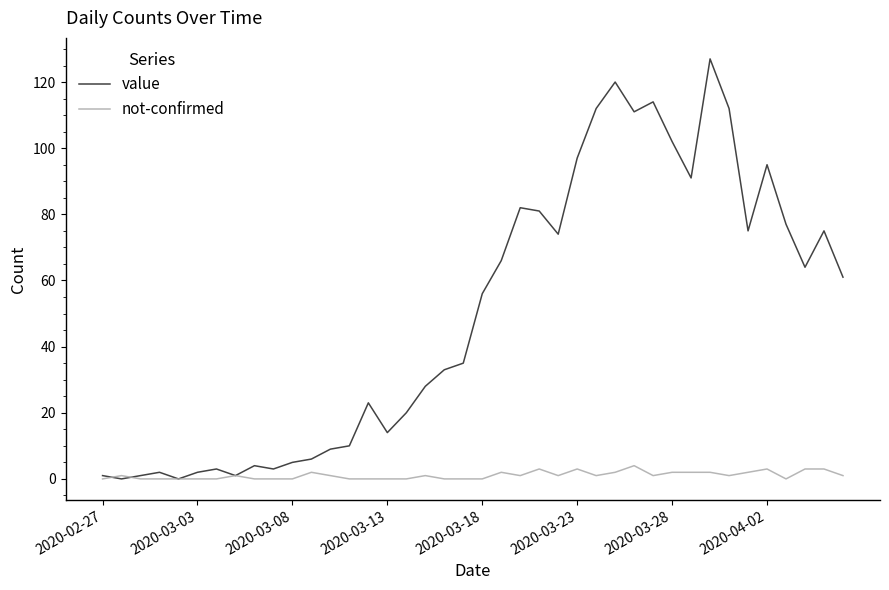

Which series ends up on top after the final intersection of not-confirmed and value?

value